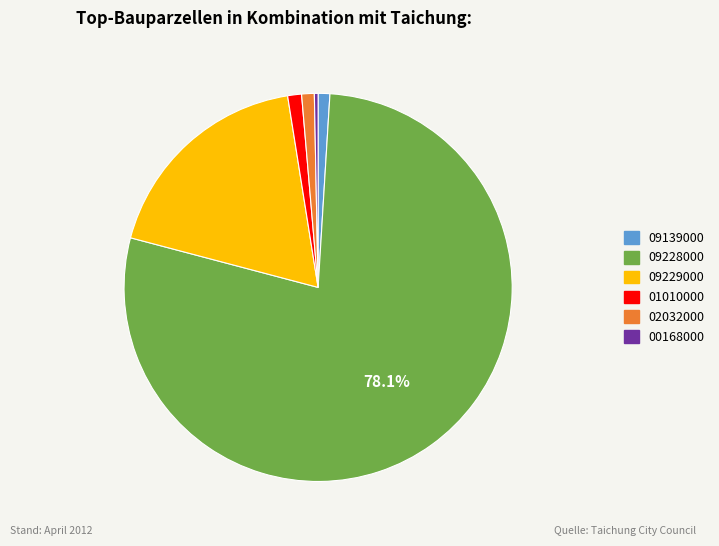

Is the sum of 09228000 and 01010000 greater than half?

Yes